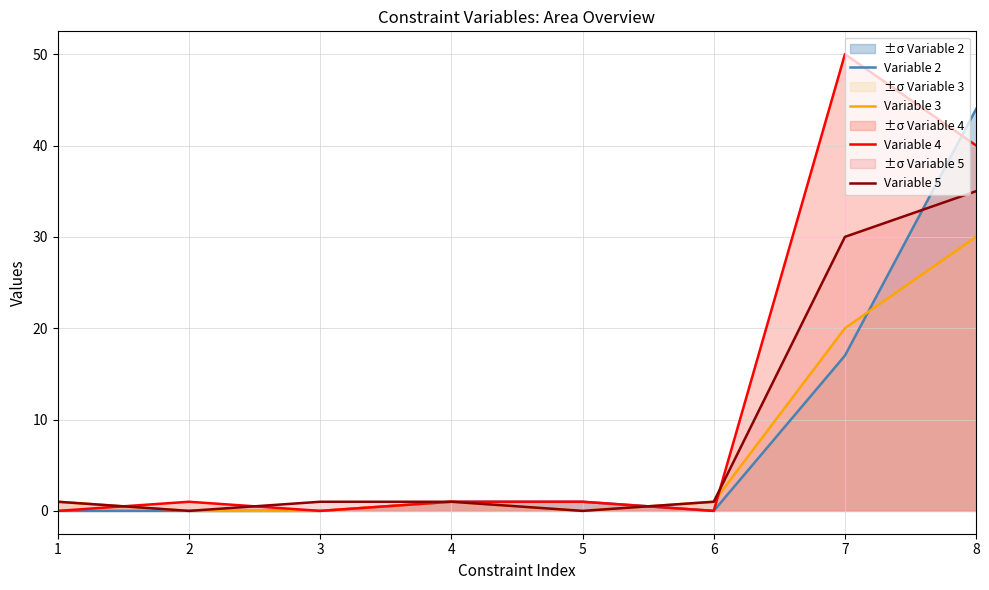

At which category does Variable 4 reach its first local peak?

2